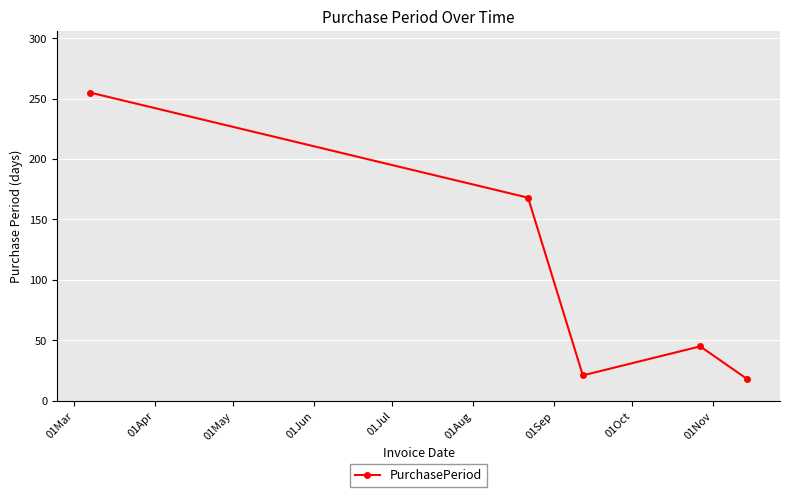

What is the value of the 2nd point from the left?

168